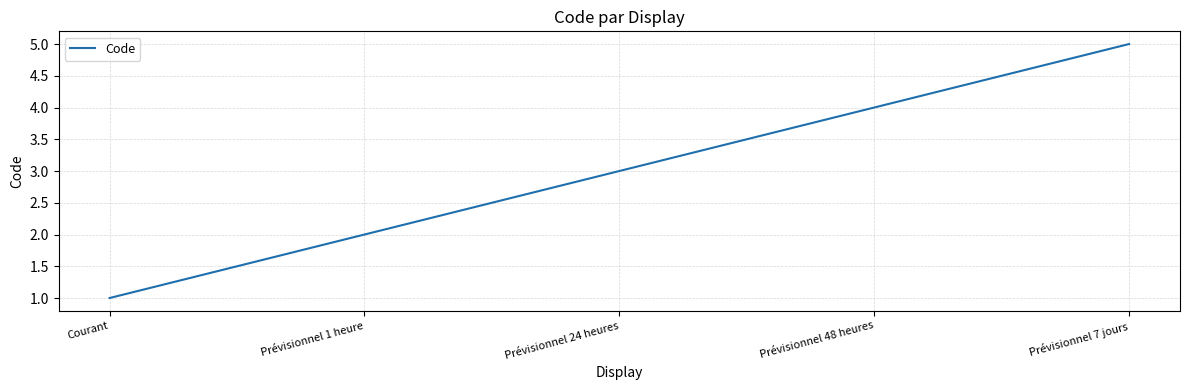

Which has a higher value, Prévisionnel 7 jours or Courant?

Prévisionnel 7 jours